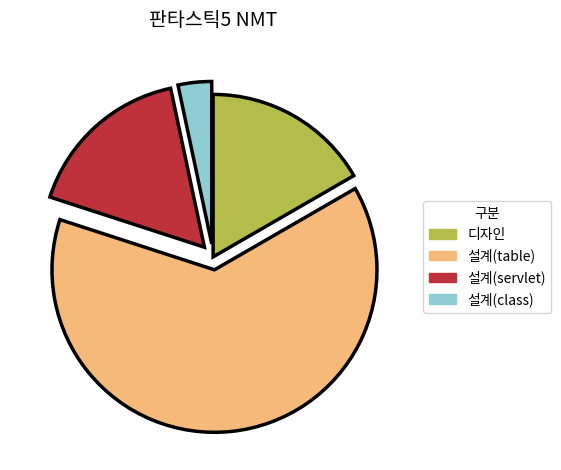

Do 설계(class) and 설계(table) together represent more than half of the pie?

Yes